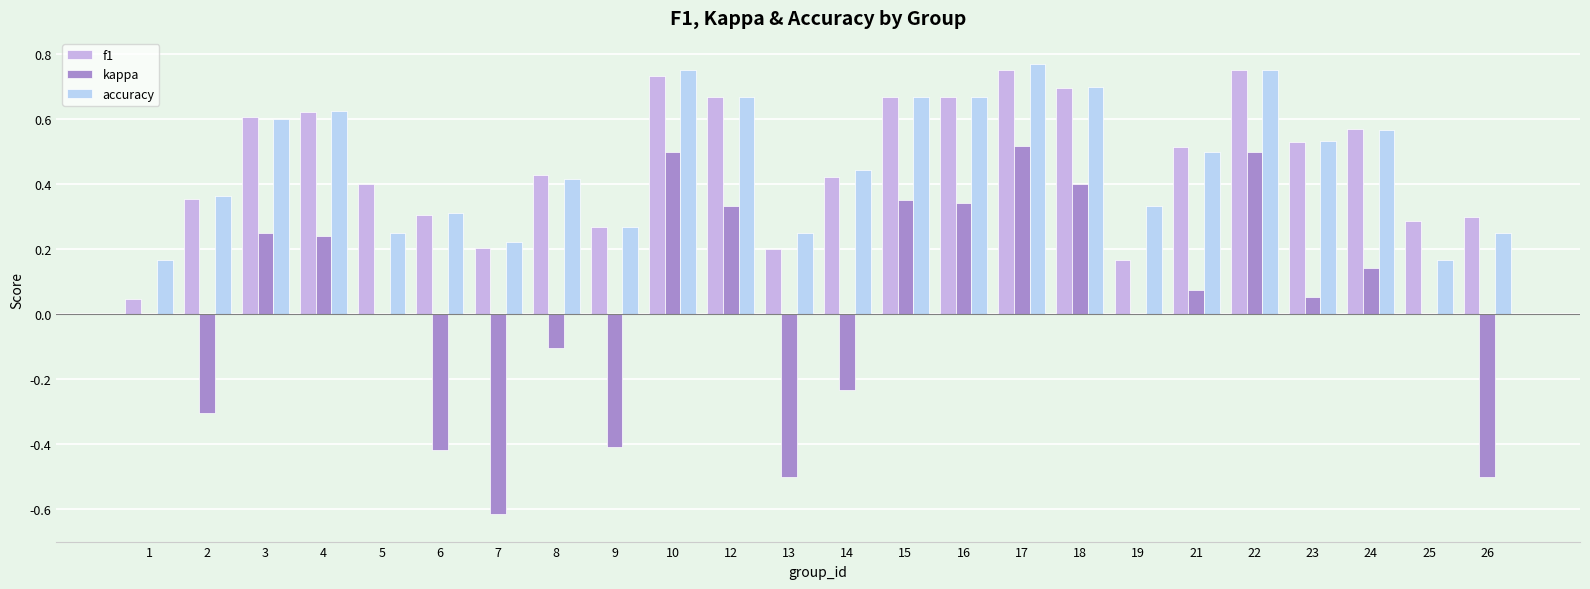

Reading left to right, extract all data points from this chart.

f1: 1=0.0	2=0.4	3=0.6	4=0.6	5=0.4	6=0.3	7=0.2	8=0.4	9=0.3	10=0.7	12=0.7	13=0.2	14=0.4	15=0.7	16=0.7	17=0.8	18=0.7	19=0.2	21=0.5	22=0.8	23=0.5	24=0.6	25=0.3	26=0.3
kappa: 1=0.0	2=-0.3	3=0.2	4=0.2	5=0.0	6=-0.4	7=-0.6	8=-0.1	9=-0.4	10=0.5	12=0.3	13=-0.5	14=-0.2	15=0.4	16=0.3	17=0.5	18=0.4	19=0.0	21=0.1	22=0.5	23=0.1	24=0.1	25=0.0	26=-0.5
accuracy: 1=0.2	2=0.4	3=0.6	4=0.6	5=0.2	6=0.3	7=0.2	8=0.4	9=0.3	10=0.8	12=0.7	13=0.2	14=0.4	15=0.7	16=0.7	17=0.8	18=0.7	19=0.3	21=0.5	22=0.8	23=0.5	24=0.6	25=0.2	26=0.2